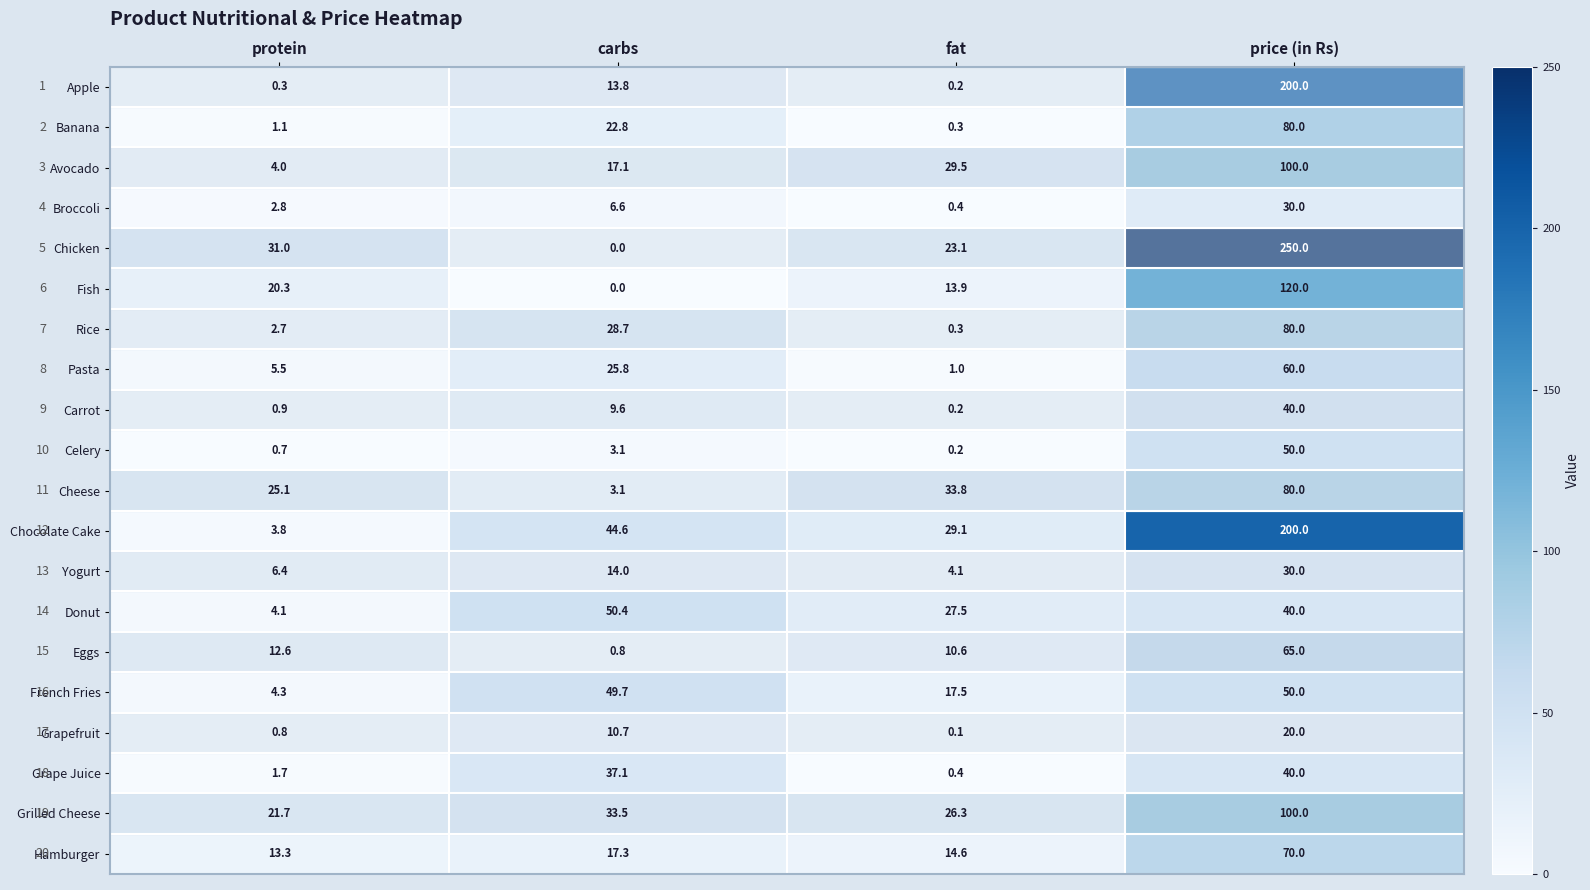

What is the greatest value displayed?

250.0